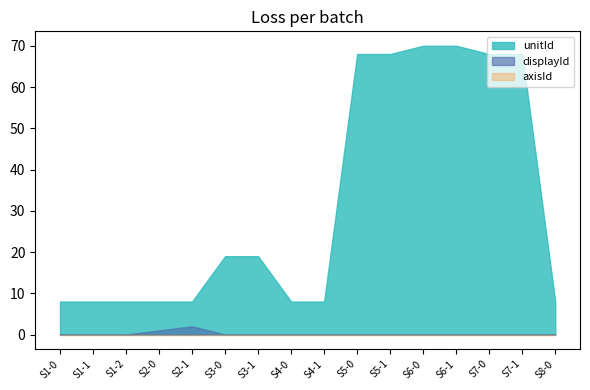

True or false: displayId and axisId intersect in this chart.

False